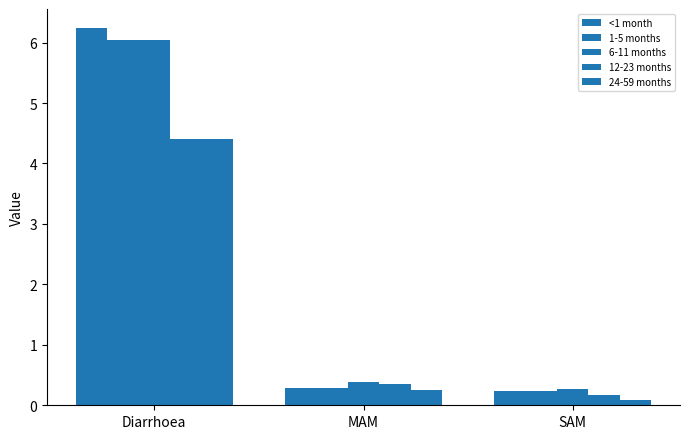

Where is 6-11 months nearest to the value 3?

MAM